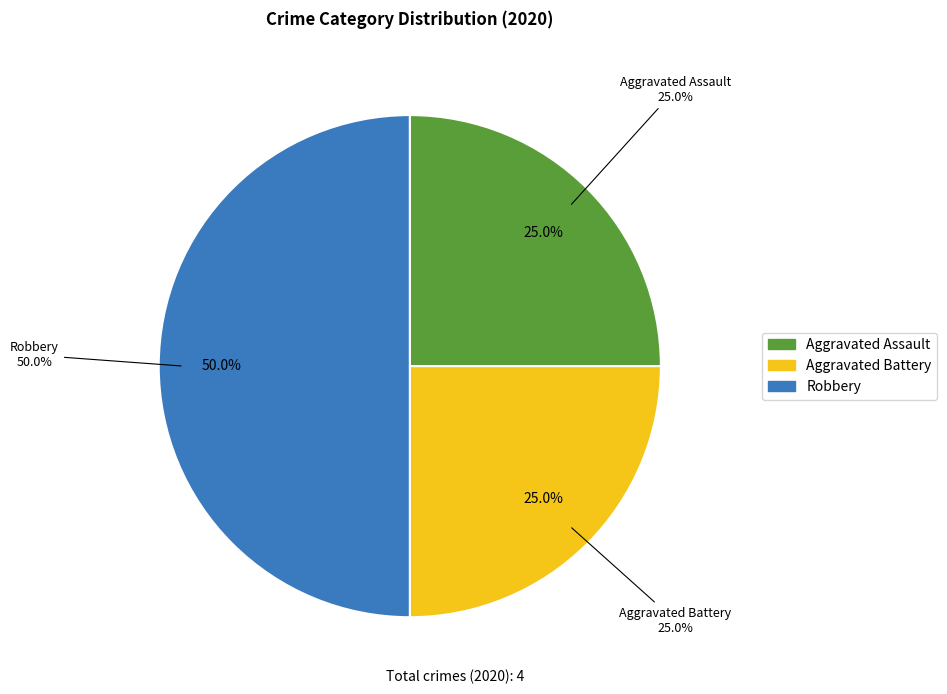

What is the largest slice in the pie chart?

Robbery